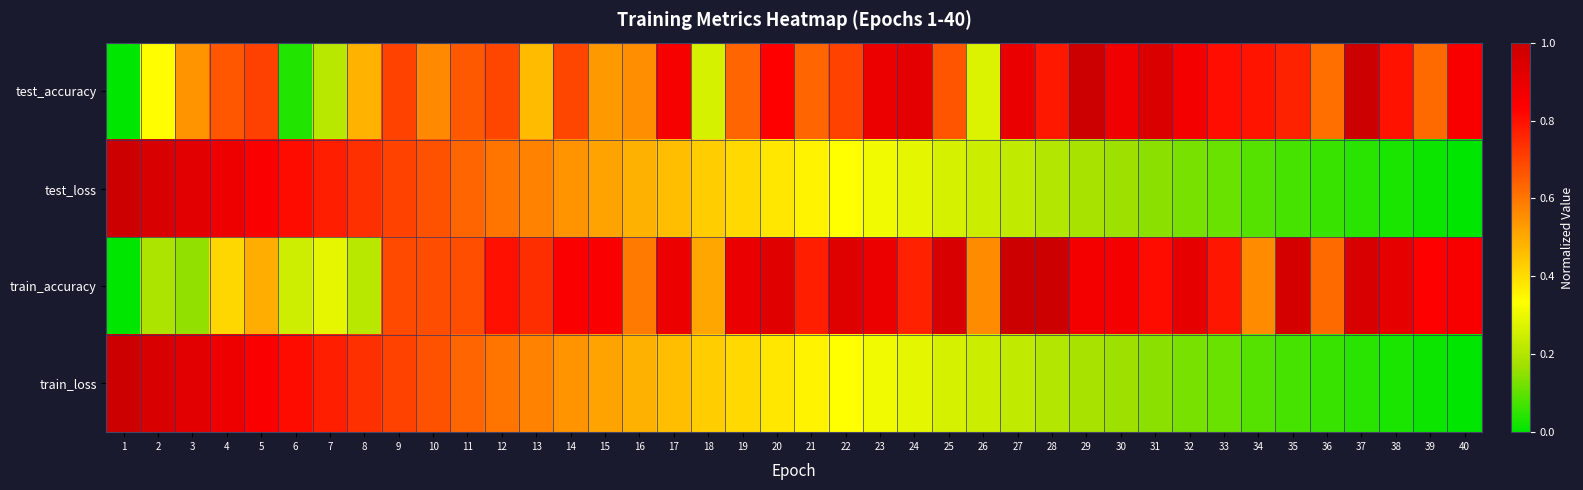

Which has a higher value, 5 or 20?

20